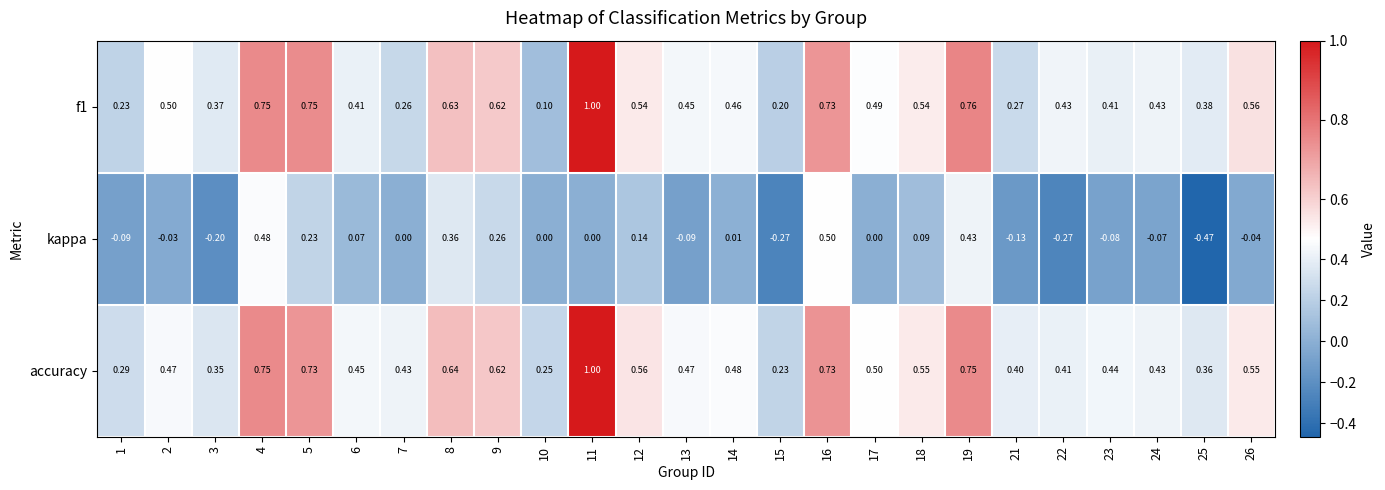

Between 19 and 26, which series saw the biggest shift?

kappa